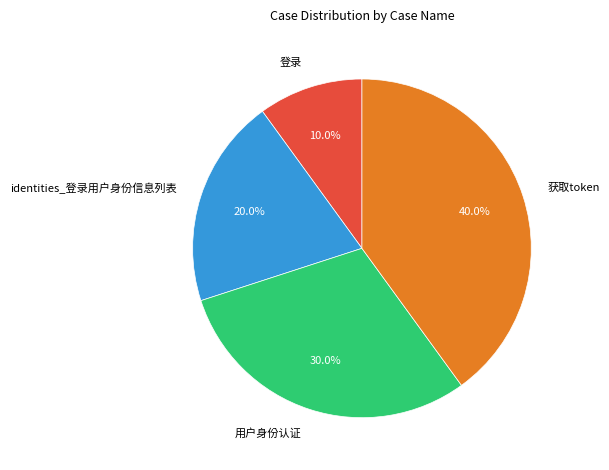

Rank the categories by value from lowest to highest.

登录, identities_登录用户身份信息列表, 用户身份认证, 获取token